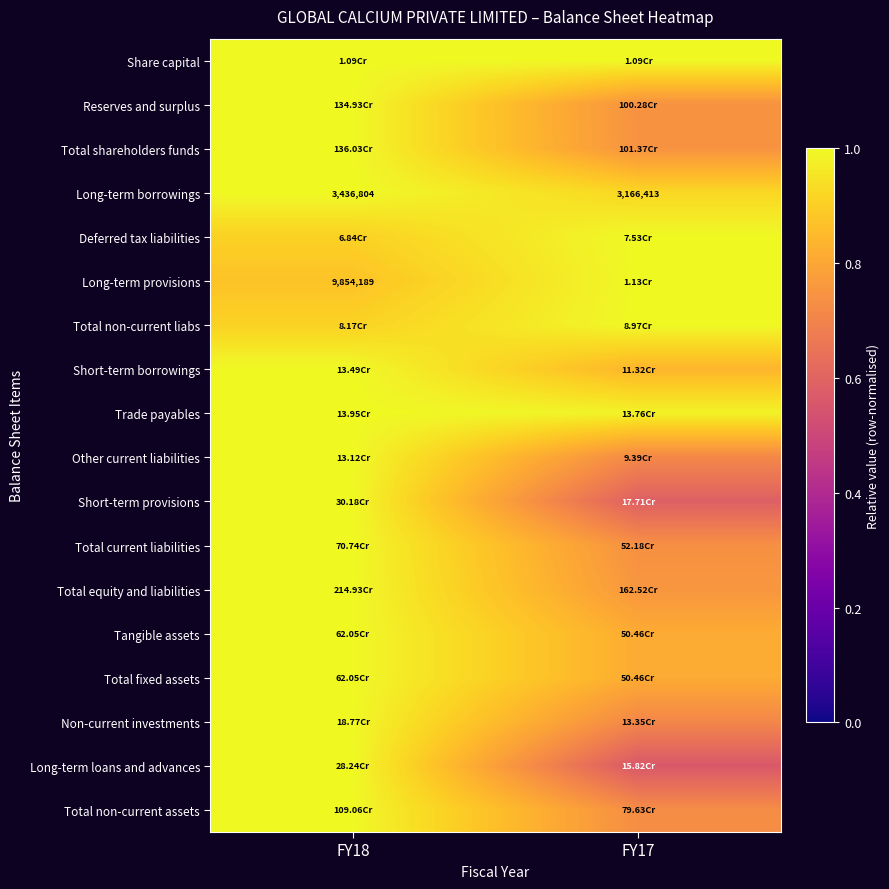

At which category is the sum across all series the highest?

FY18